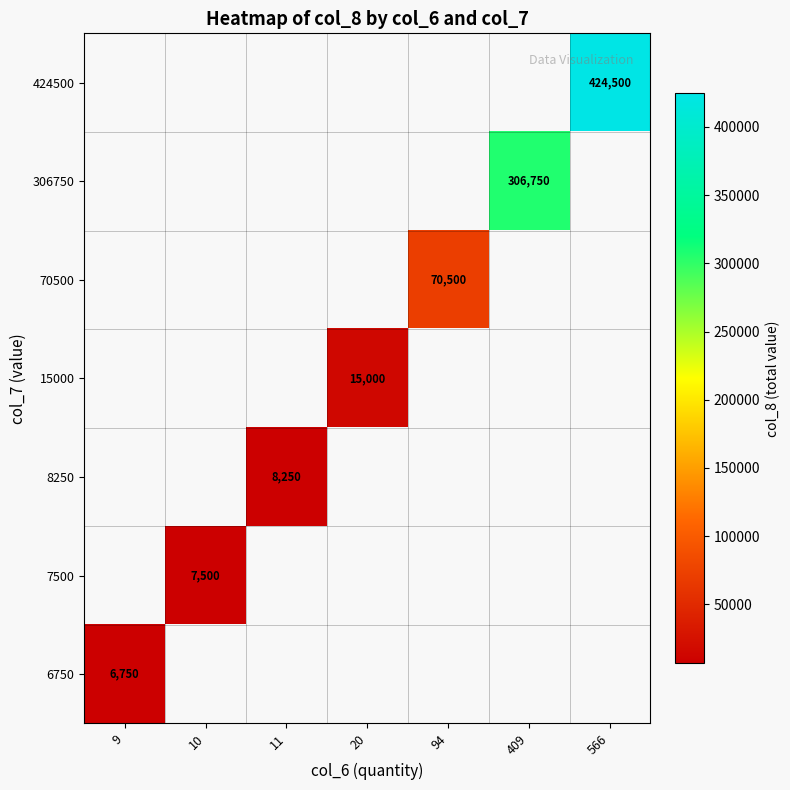

What is the smallest value displayed?

6750.0